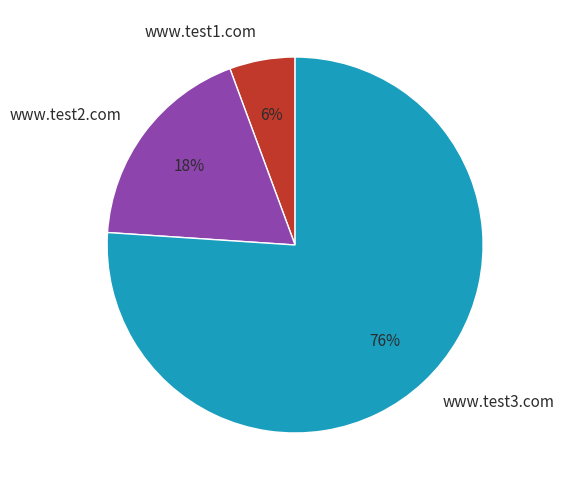

To the nearest percent, what is the average slice percentage?

33%